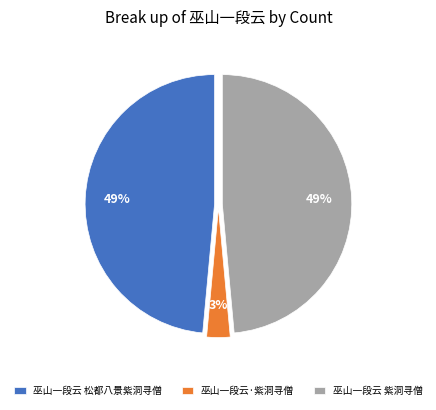

Do 巫山一段云·紫洞寻僧 and 巫山一段云 松都八景紫洞寻僧 together represent more than half of the pie?

Yes